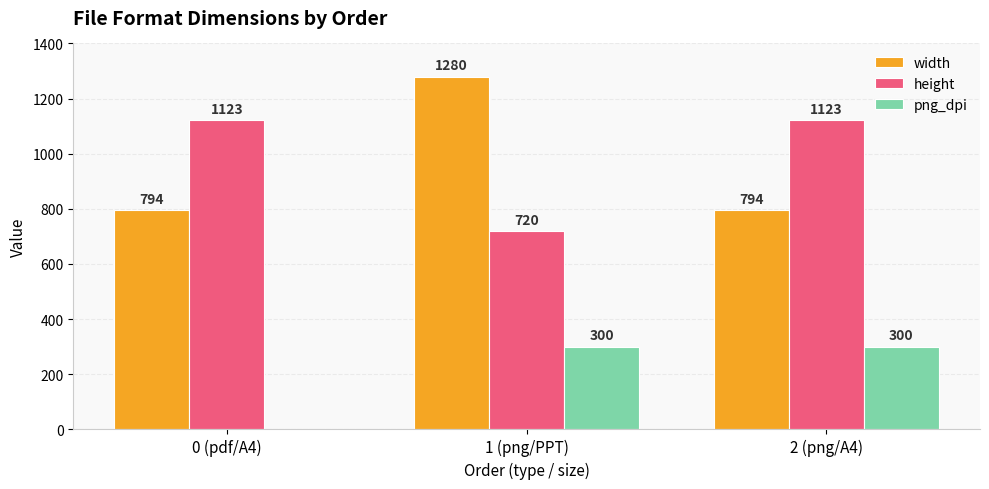

Which series changed the most between 0 (pdf/A4) and 1 (png/PPT)?

width